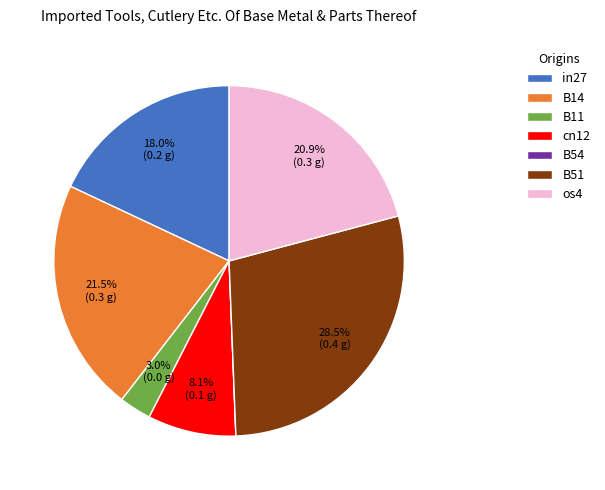

The B14 slice represents 14% of the pie. True or false?

False